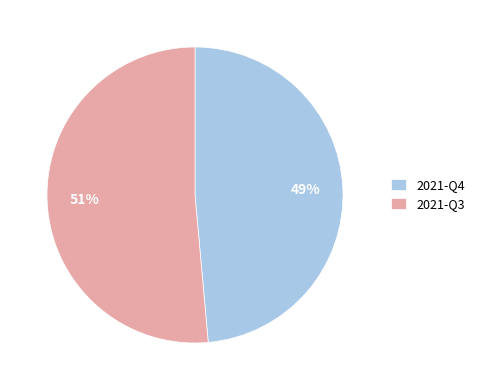

Is the sum of 2021-Q4 and 2021-Q3 greater than half?

Yes